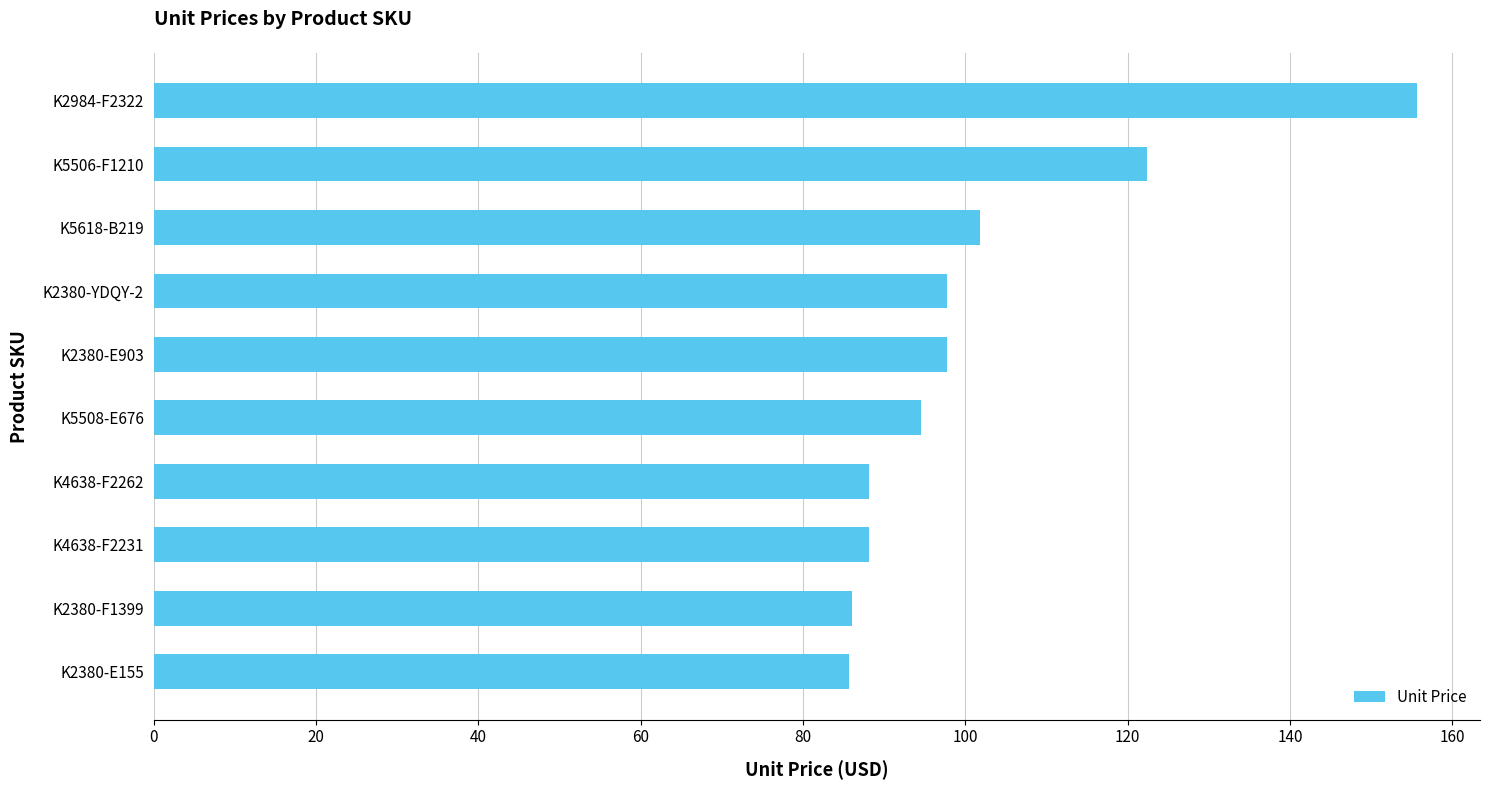

Which label corresponds to the largest value in the chart?

K2984-F2322